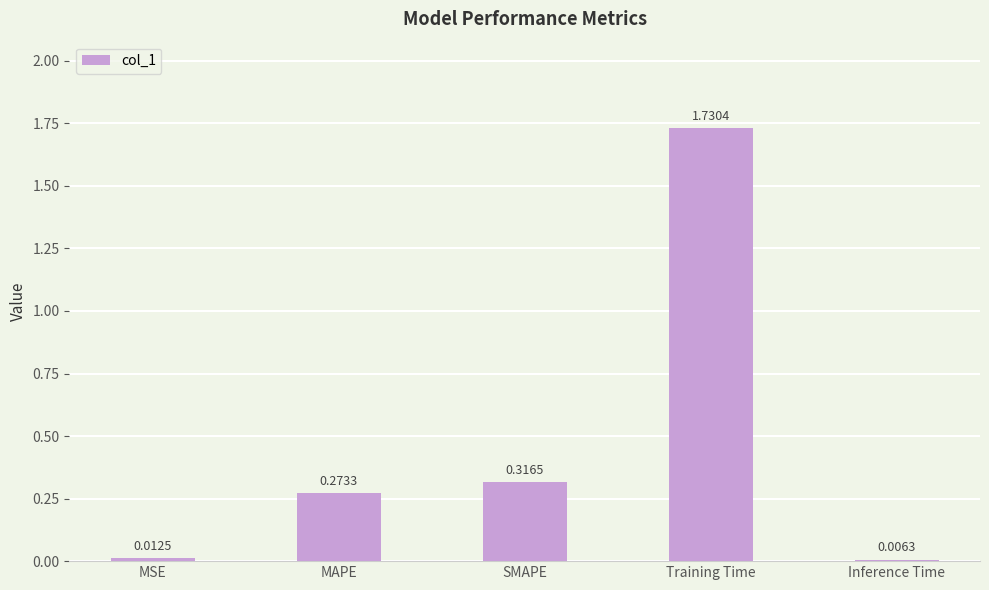

What is the sum of all values?

2.3